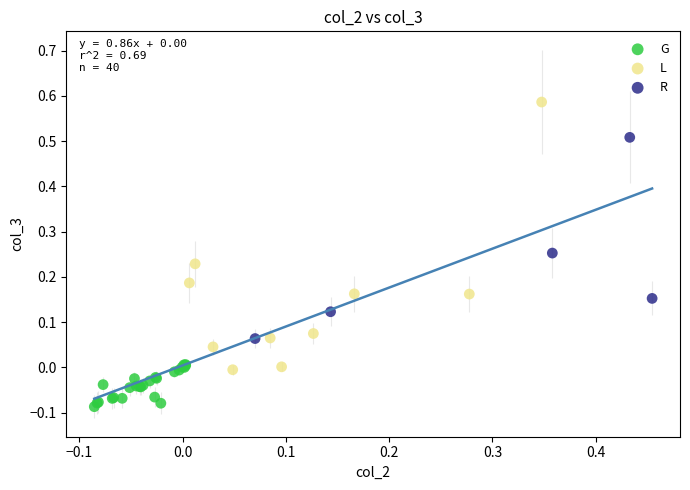

Which series contains the highest Y value?

L